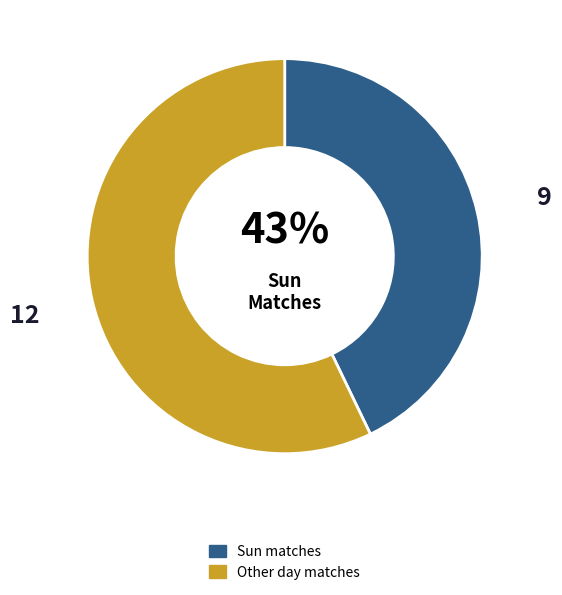

To the nearest percent, what percentage of the pie is Sun matches?

43%